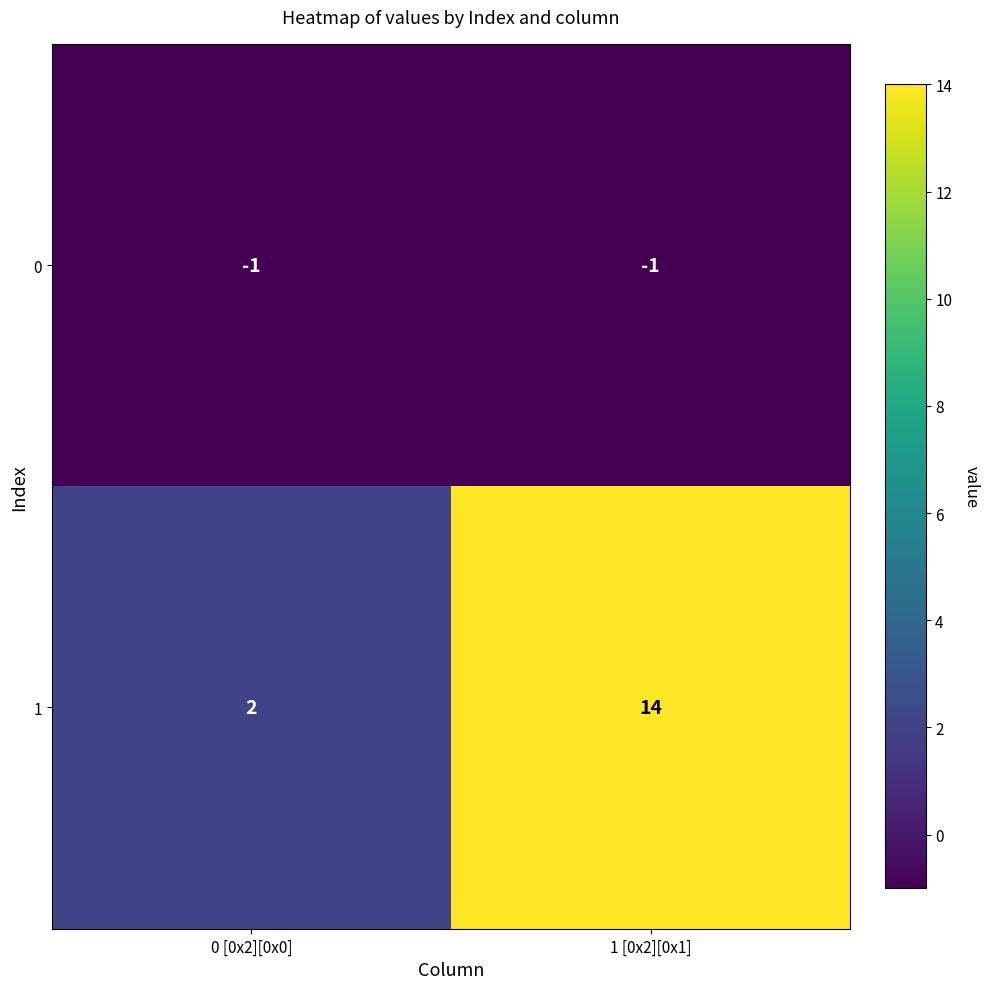

Reading right to left, transcribe all the data shown in this chart.

0: -1	-1
1: 14	2